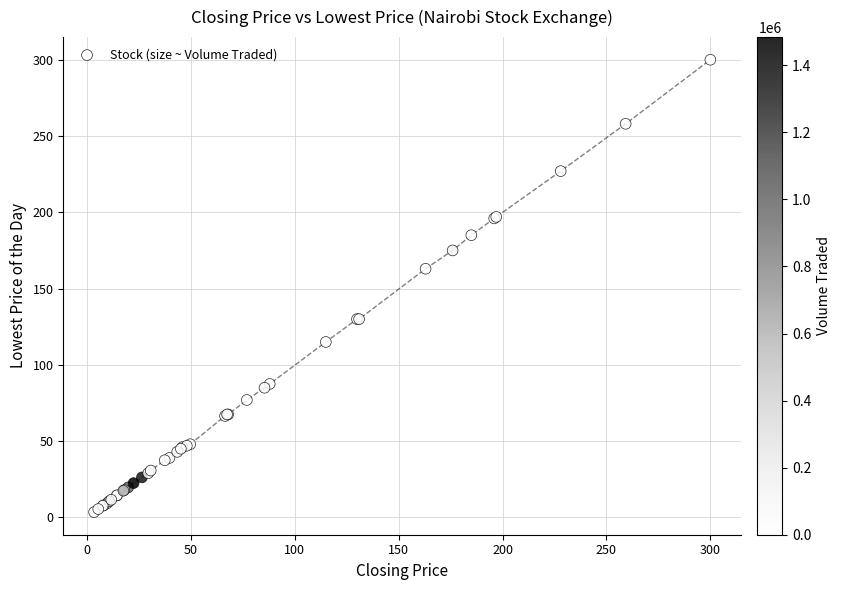

What Y value in the scatter plot is closest to 151?

163.0